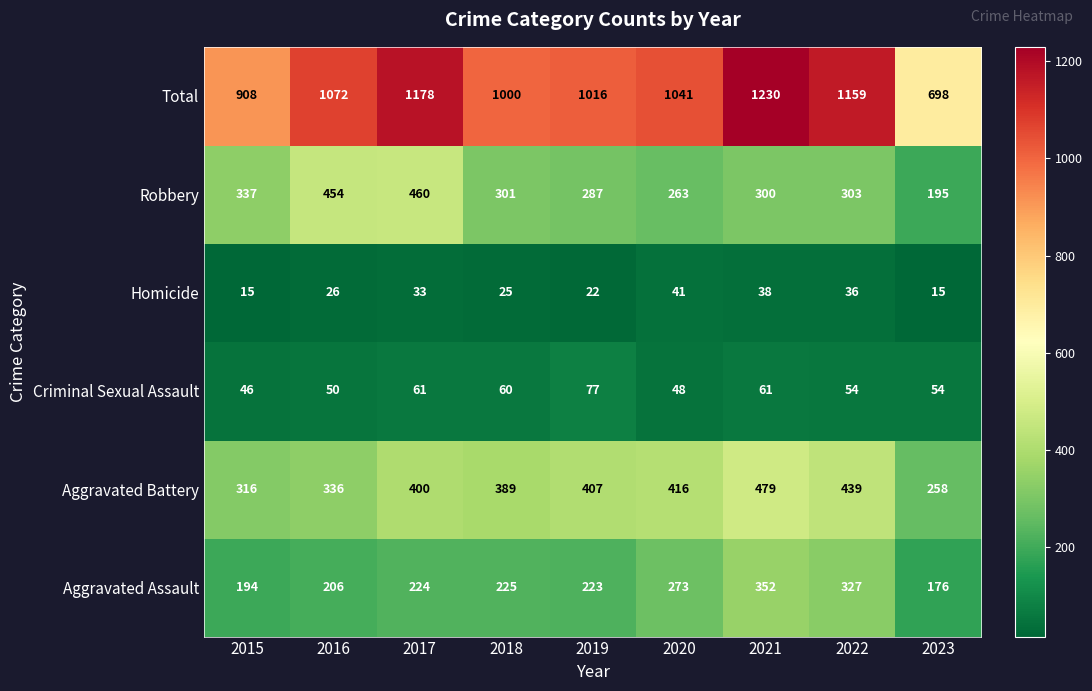

At which category is the sum across all series the highest?

2021